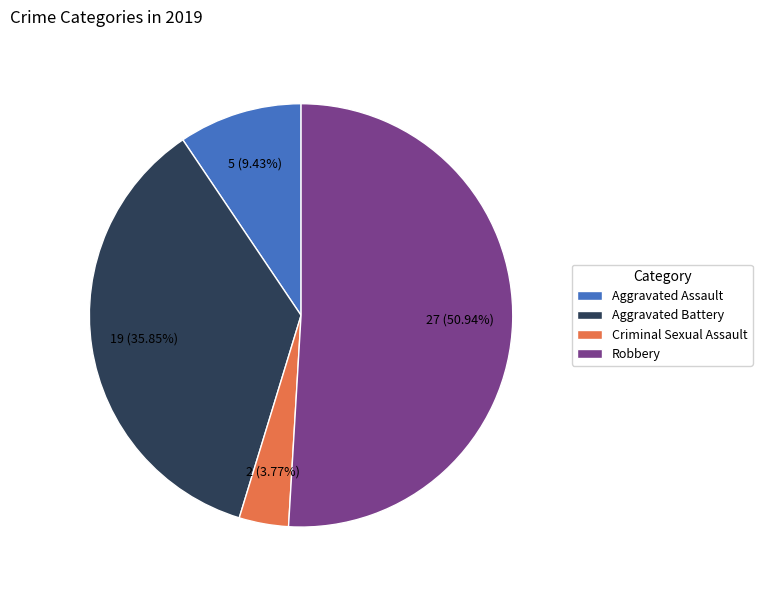

To the nearest percent, what portion does Aggravated Battery represent?

36%